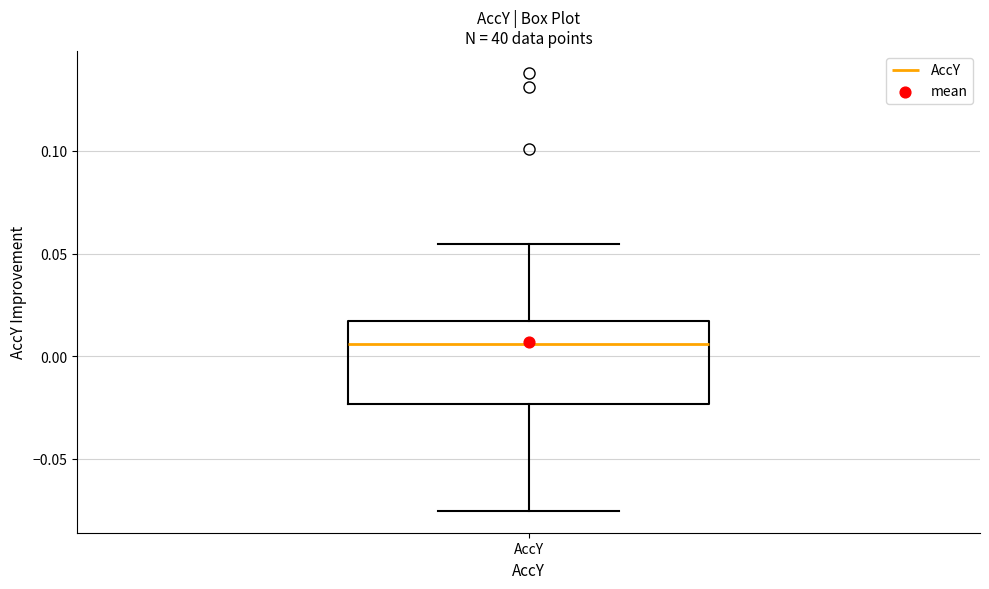

Transcribe this box plot: give where the median line is, the range the box spans, and where the two whiskers end, as read against the y-axis. The values are not printed on the chart, so give them approximately, as read against the axis.

median 0.005, box -0.025 to 0.015, whiskers -0.075 to 0.055